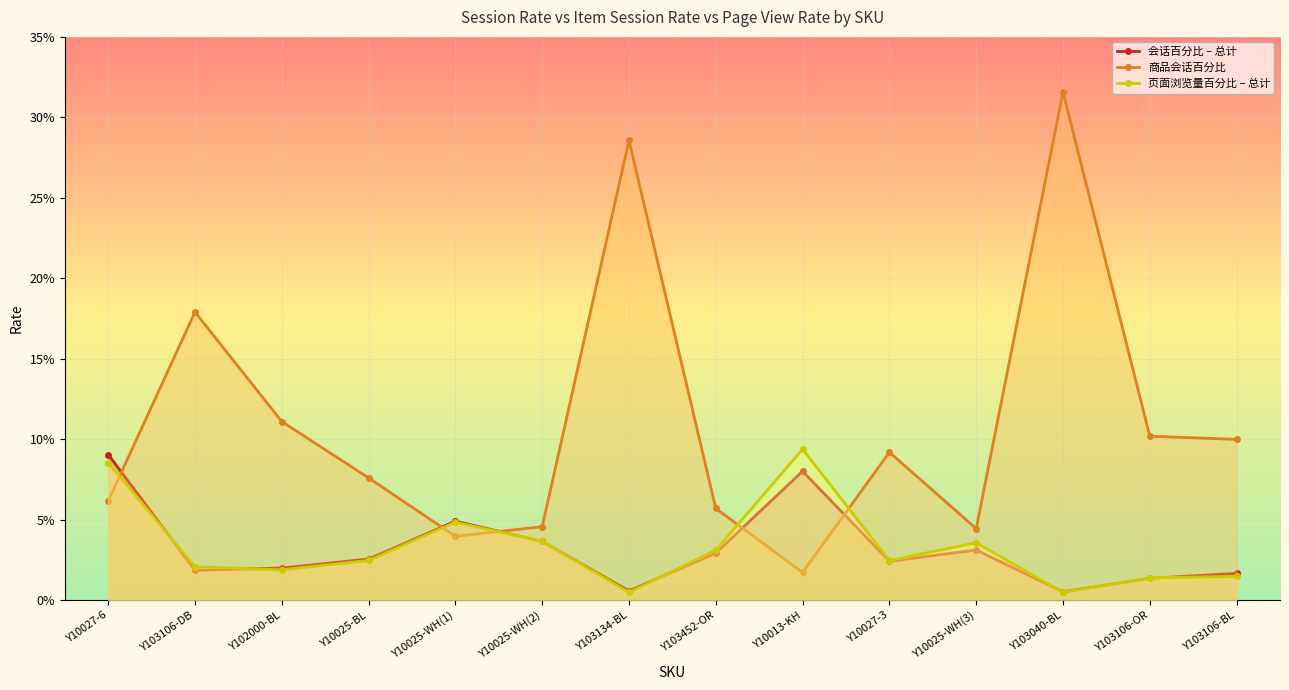

Reading left to right, transcribe all the data shown in this chart.

会话百分比 – 总计: Y10027-6=0.1	Y103106-DB=0.0	Y102000-BL=0.0	Y10025-BL=0.0	Y10025-WH(1)=0.0	Y10025-WH(2)=0.0	Y103134-BL=0.0	Y103452-OR=0.0	Y10013-KH=0.1	Y10027-3=0.0	Y10025-WH(3)=0.0	Y103040-BL=0.0	Y103106-OR=0.0	Y103106-BL=0.0
商品会话百分比: Y10027-6=0.1	Y103106-DB=0.2	Y102000-BL=0.1	Y10025-BL=0.1	Y10025-WH(1)=0.0	Y10025-WH(2)=0.0	Y103134-BL=0.3	Y103452-OR=0.1	Y10013-KH=0.0	Y10027-3=0.1	Y10025-WH(3)=0.0	Y103040-BL=0.3	Y103106-OR=0.1	Y103106-BL=0.1
页面浏览量百分比 – 总计: Y10027-6=0.1	Y103106-DB=0.0	Y102000-BL=0.0	Y10025-BL=0.0	Y10025-WH(1)=0.0	Y10025-WH(2)=0.0	Y103134-BL=0.0	Y103452-OR=0.0	Y10013-KH=0.1	Y10027-3=0.0	Y10025-WH(3)=0.0	Y103040-BL=0.0	Y103106-OR=0.0	Y103106-BL=0.0